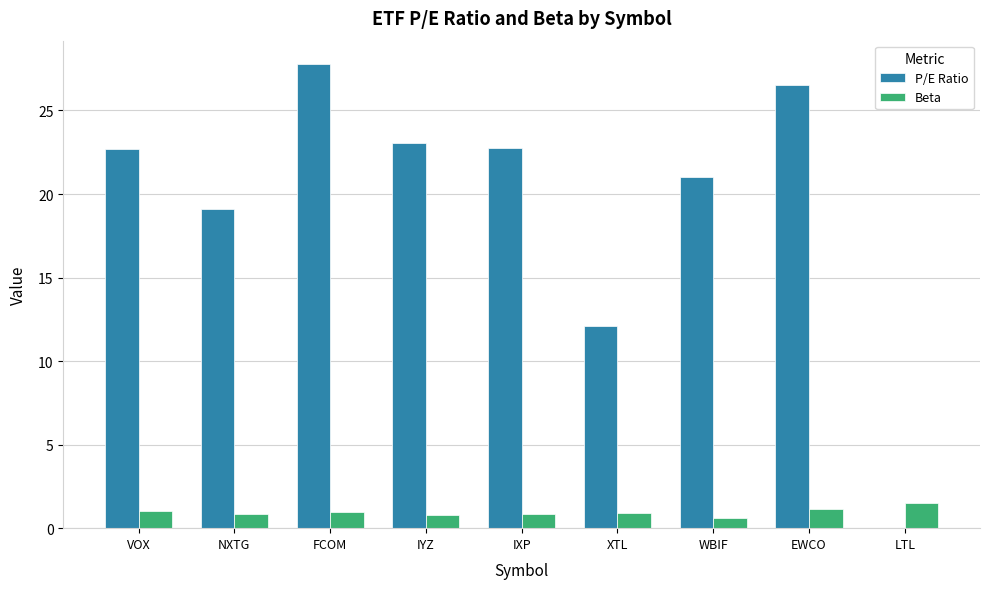

What is the sum of the Beta values at IXP and LTL?

2.3